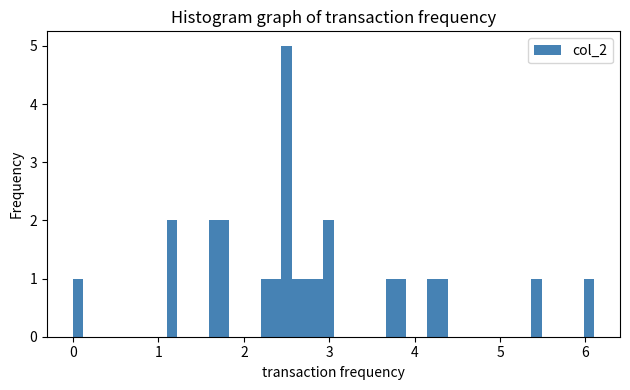

Around what value on the x-axis is the tallest bar? Give the approximate position of its centre, as read against the axis.

2.5